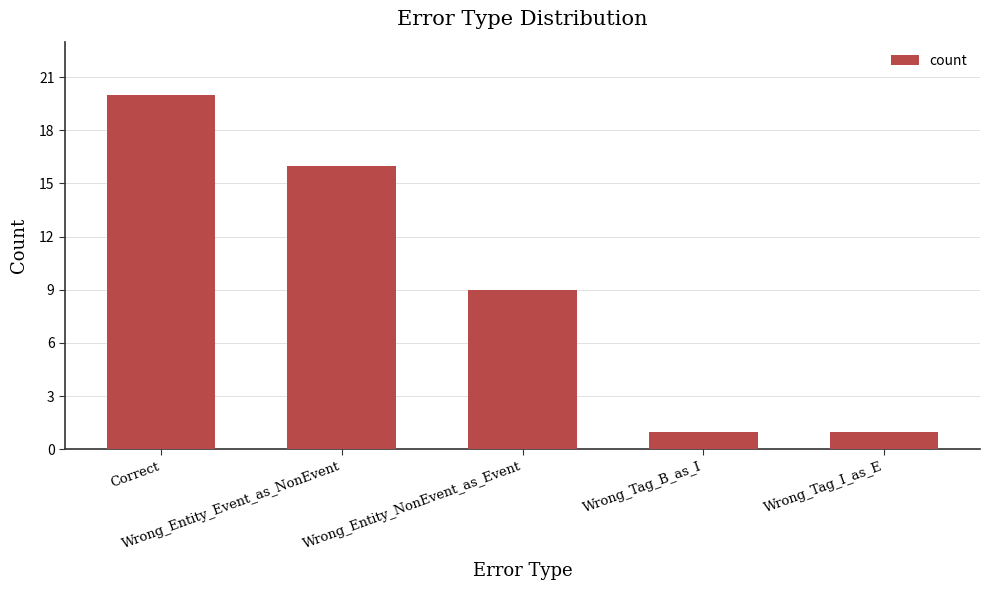

Approximately how many times larger is the value at Wrong_Entity_Event_as_NonEvent compared to Wrong_Tag_I_as_E?

16.0